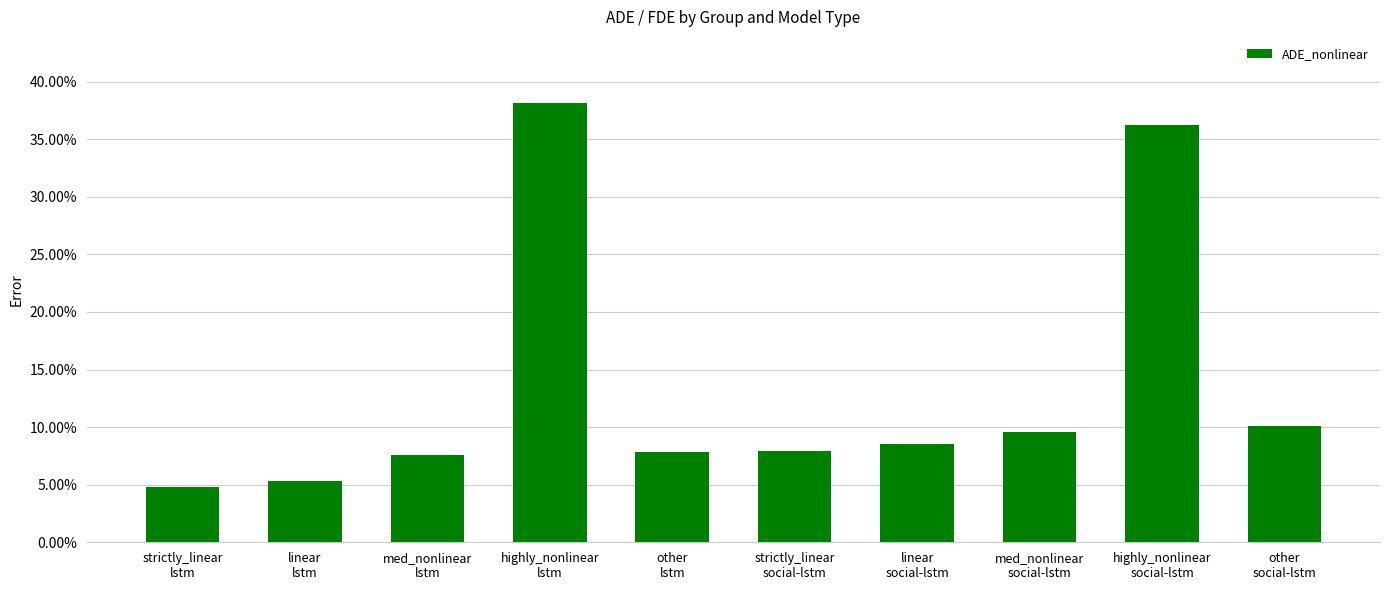

What is the maximum value shown in the chart?

0.4